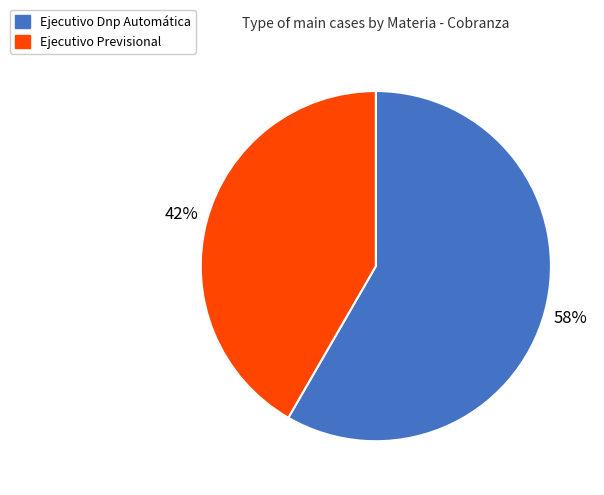

What is the largest slice in the pie chart?

Ejecutivo Dnp Automática